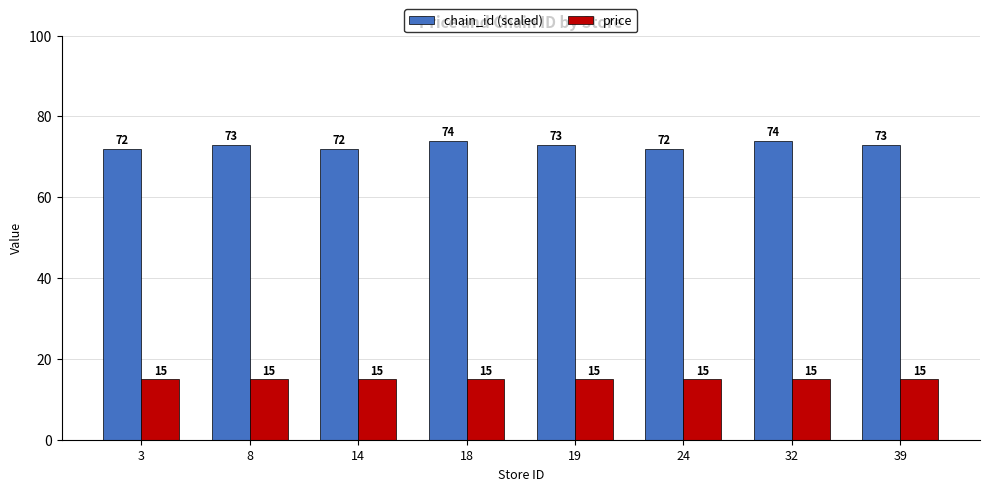

How many bars are there in total?

16